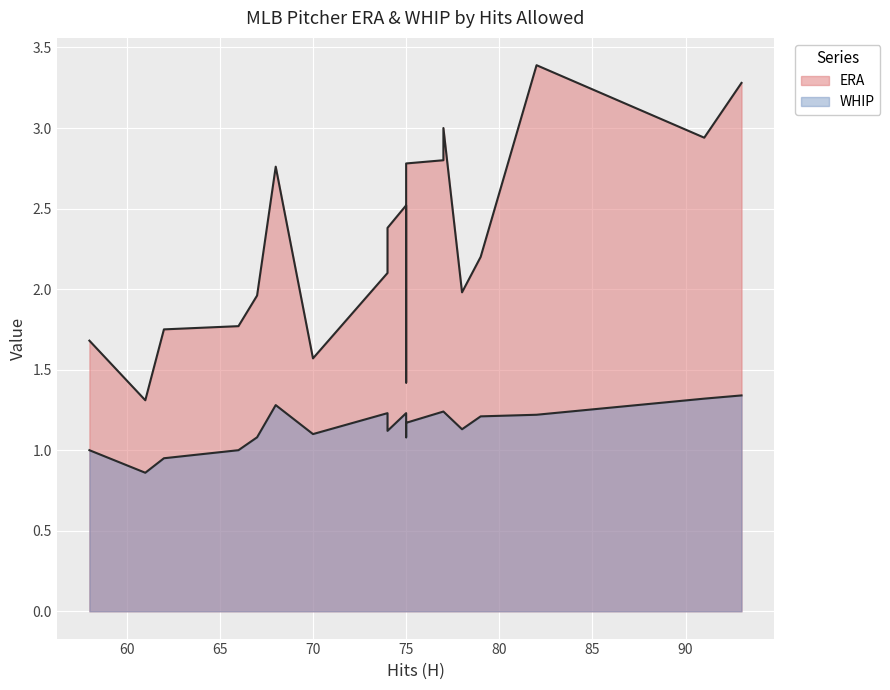

Which category has the highest value across all series?

82